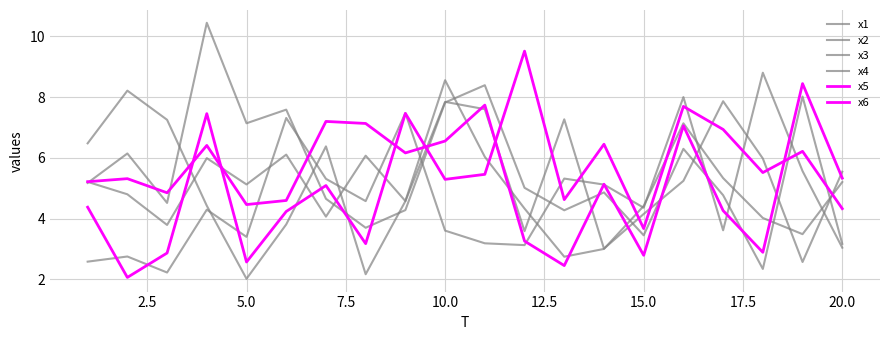

Count the number of data series in this chart.

6